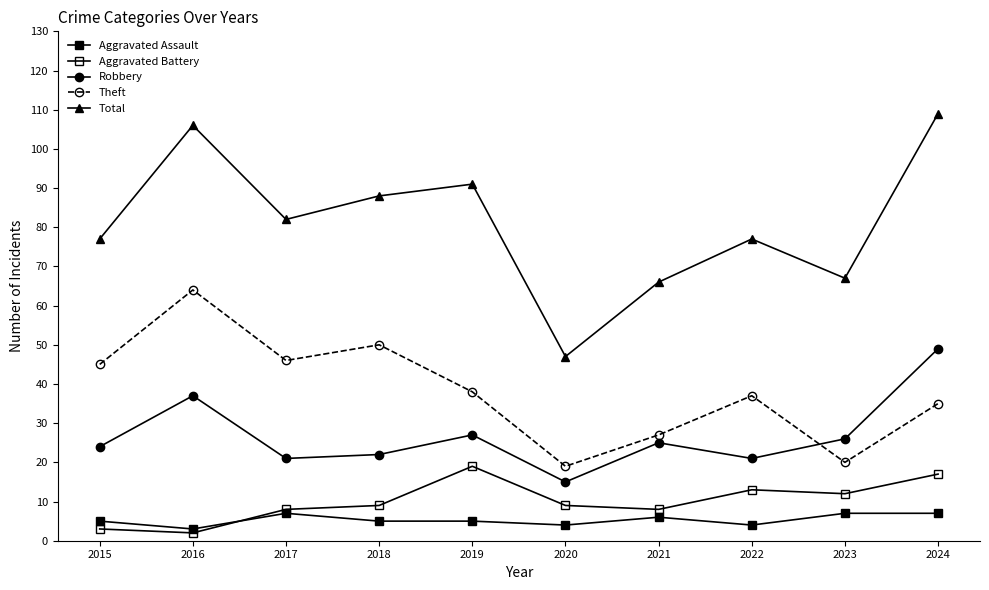

How many distinct data groups are displayed?

5